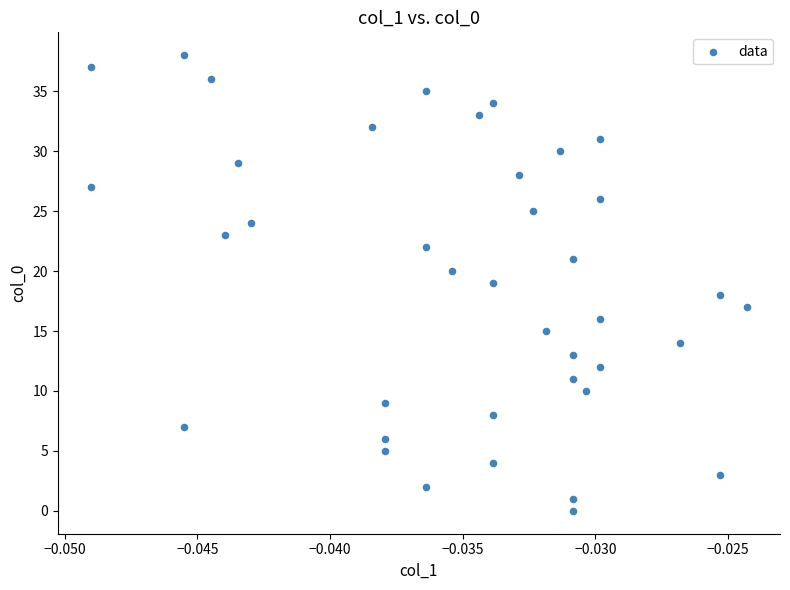

What is the range of Y values (max minus min)?

38